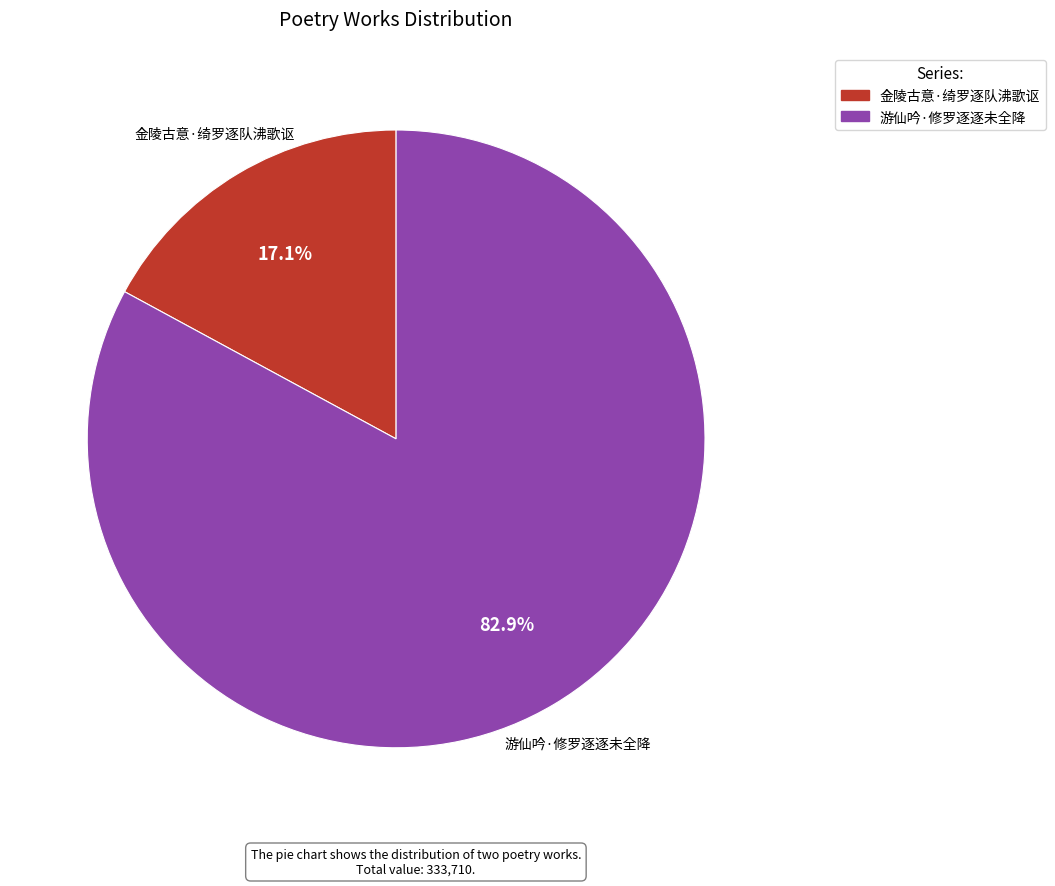

Is it true that 金陵古意·绮罗逐队沸歌讴 is 17% of the pie?

True